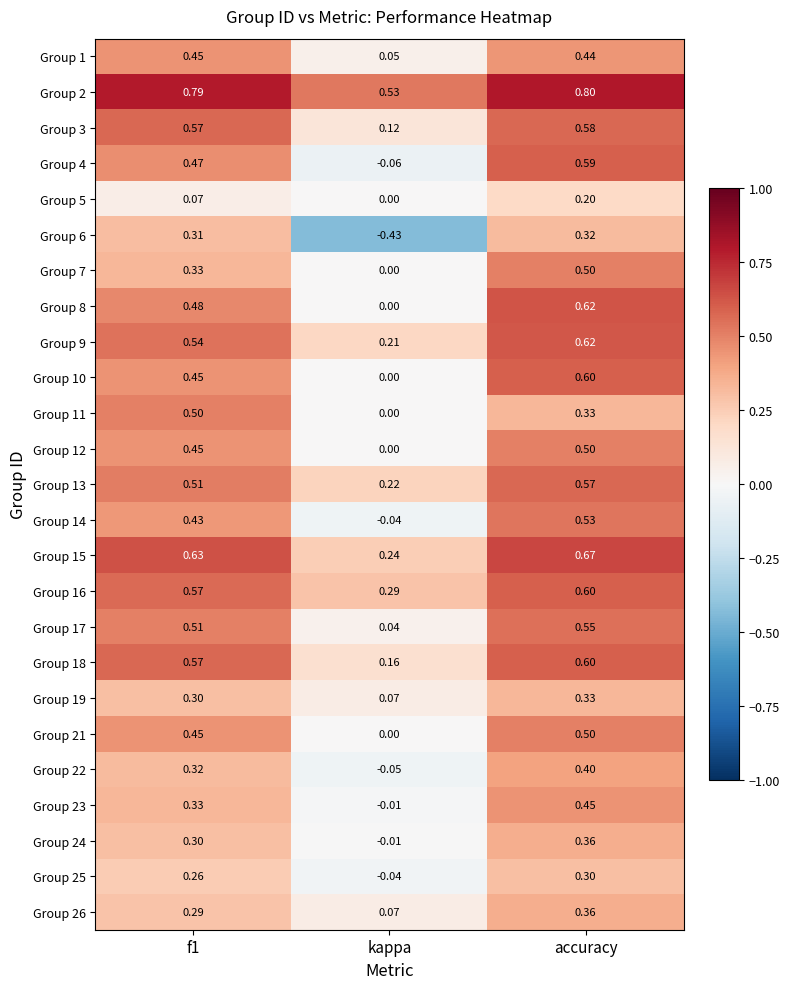

Where is Group 16 nearest to the value 0?

kappa